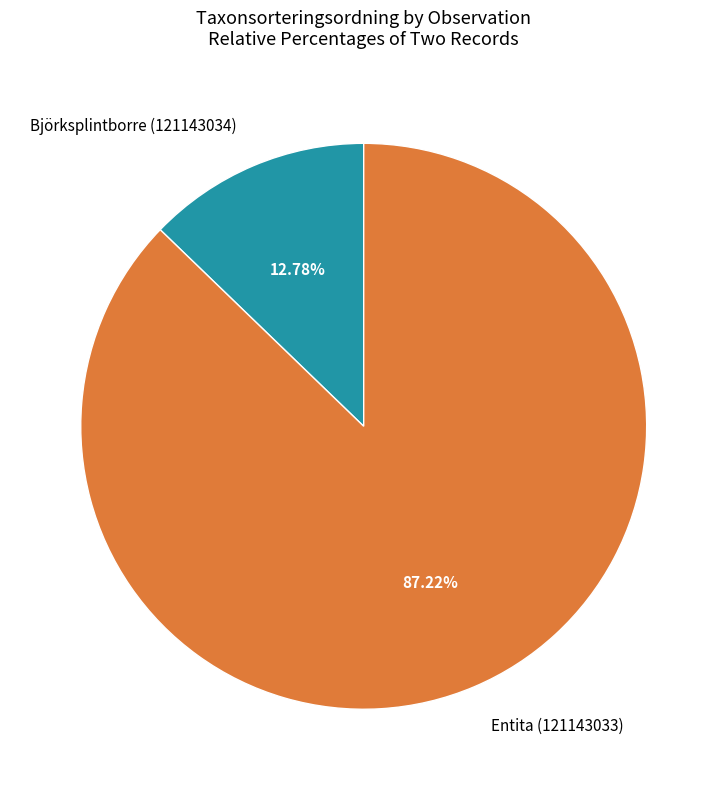

Which category has the biggest portion of the pie?

Entita (121143033)